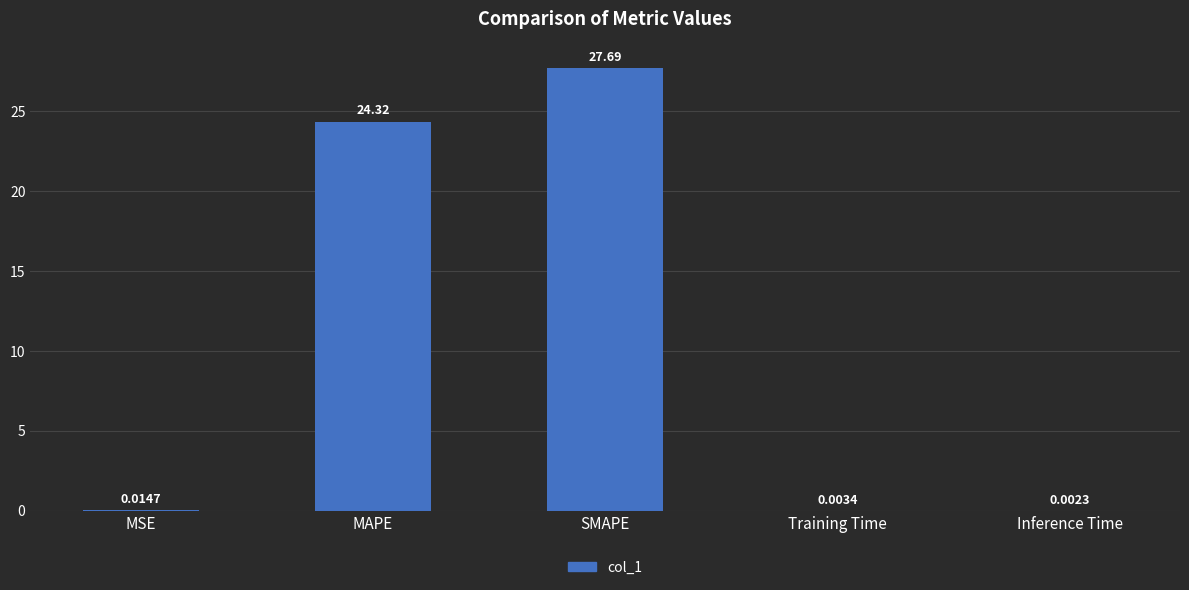

What is the sum of all values?

52.0